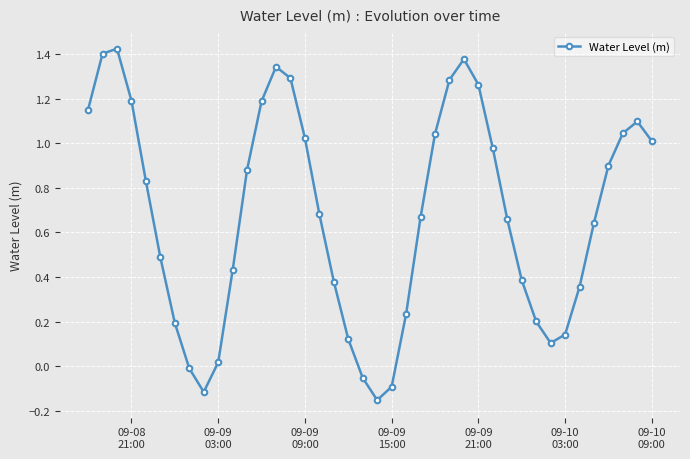

How many interior local valleys (lower than both neighbors) does the data have?

3